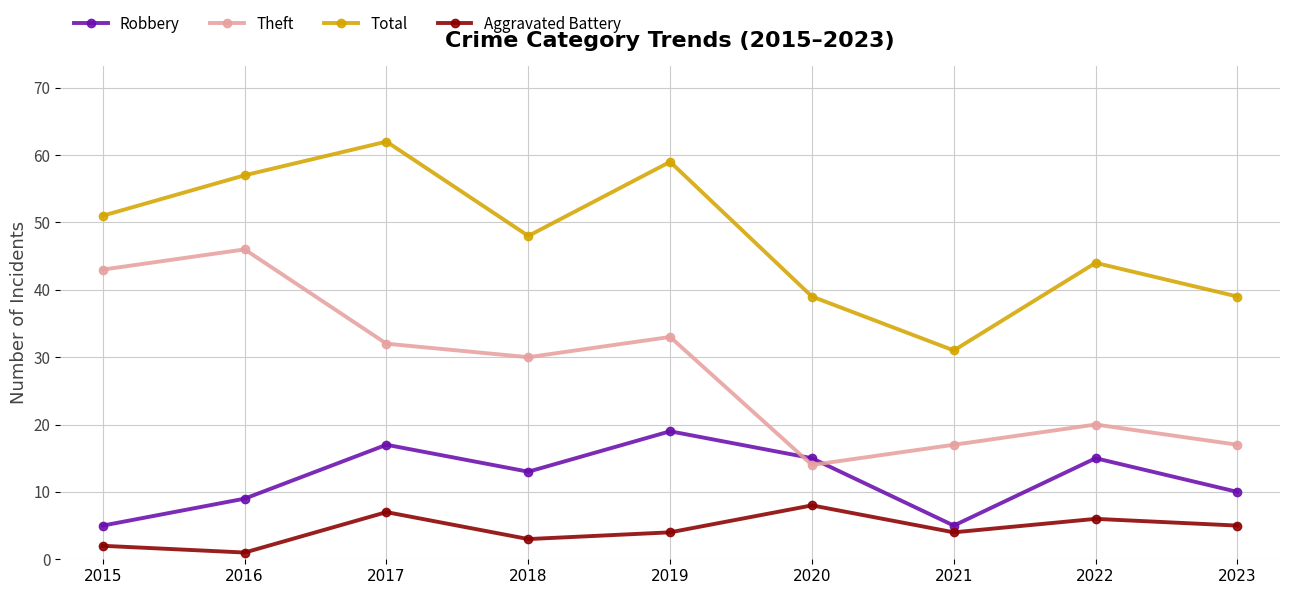

What is the total value across all series at 2017?

118